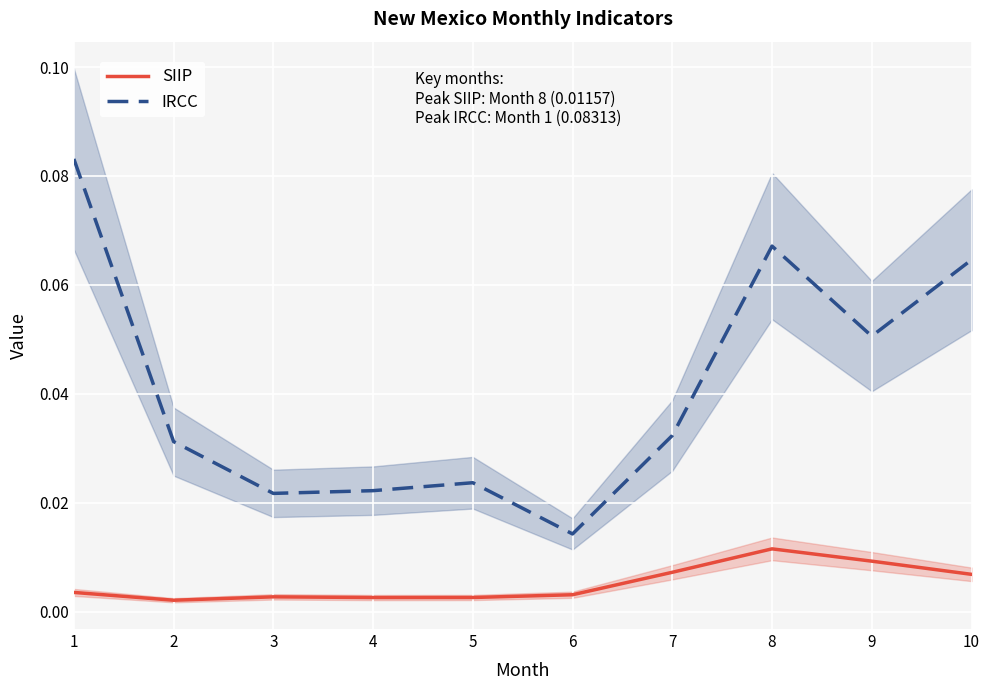

How many IRCC values are between 0 and 1?

10